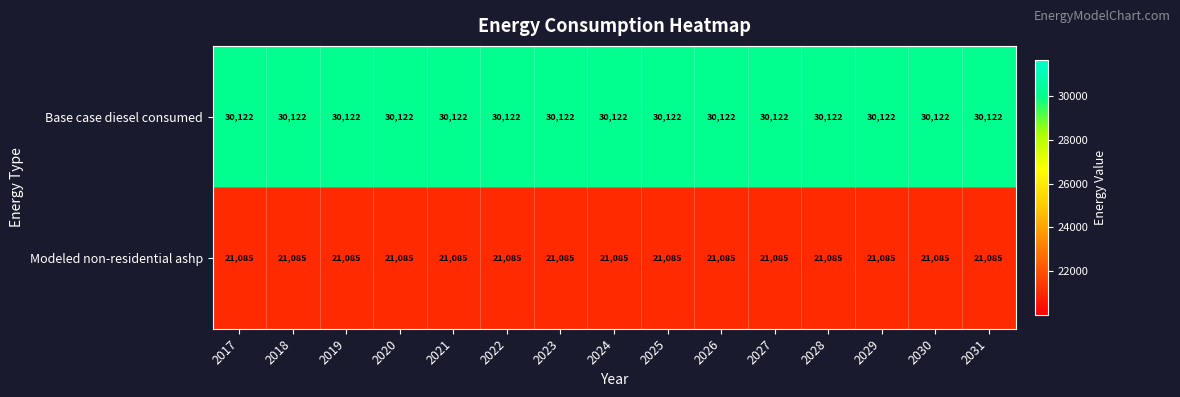

Is the value of Base case diesel consumed at 2031 greater than the value of Modeled non-residential ashp at 2018?

Yes